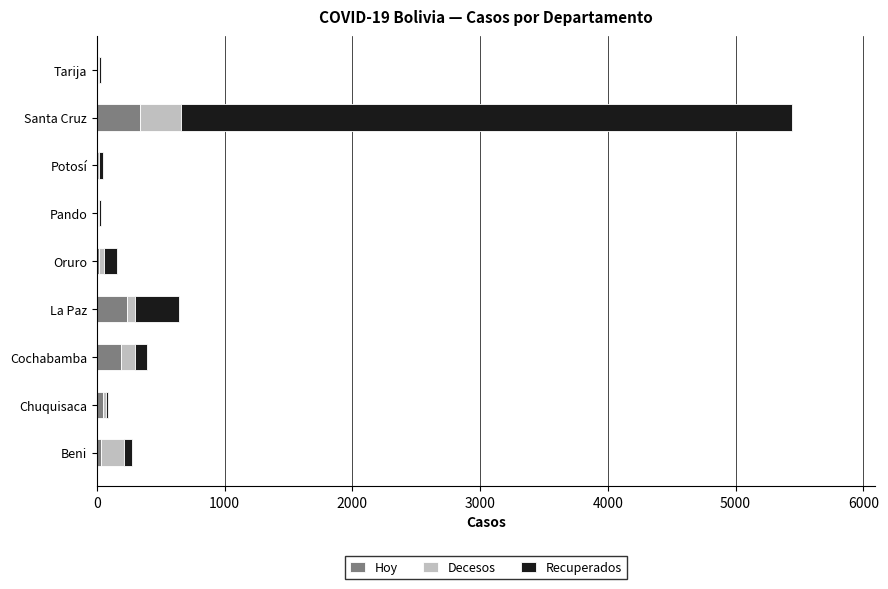

At which category is the sum across all series the highest?

Santa Cruz